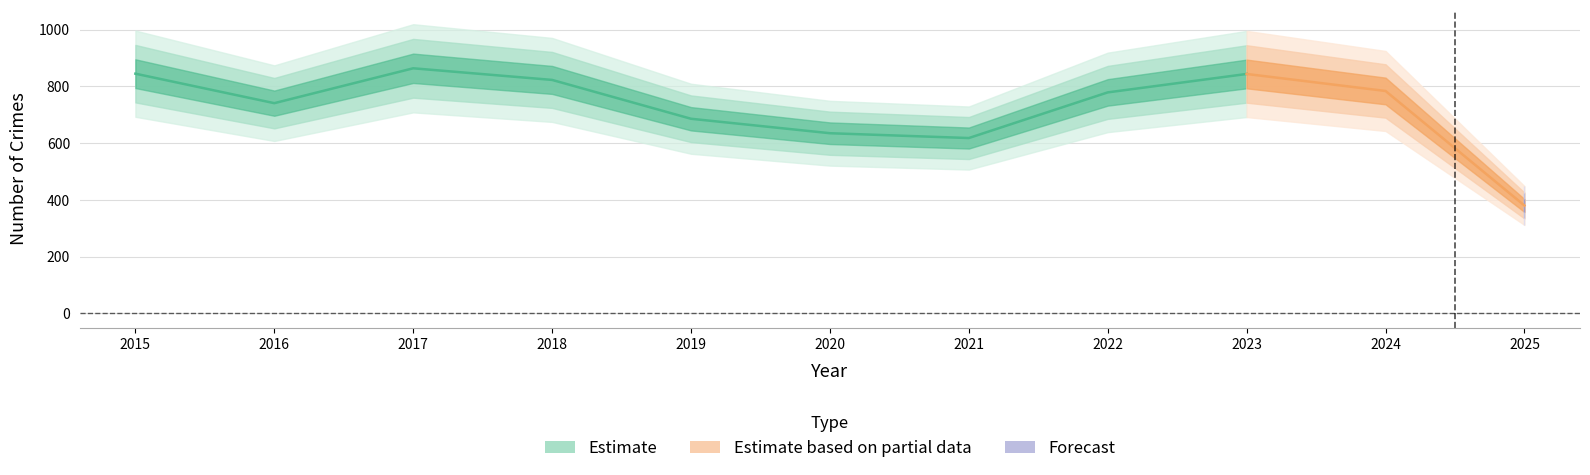

How many lines are shown in the chart?

6